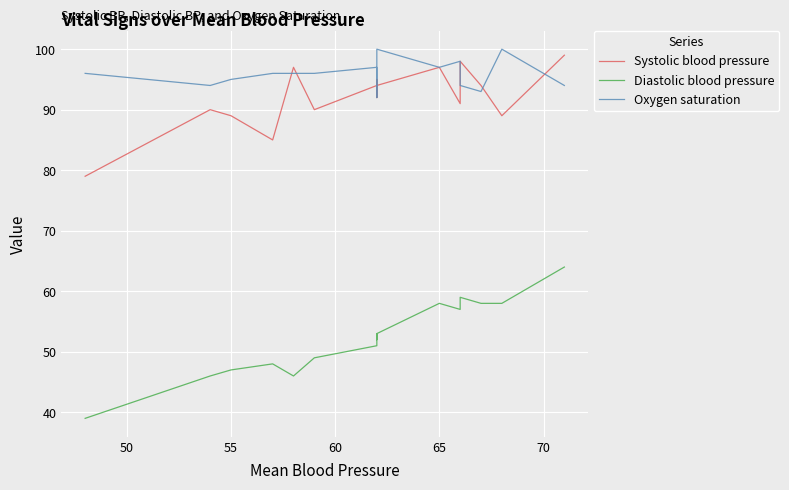

How many values in the Diastolic blood pressure series exceed 53?

6